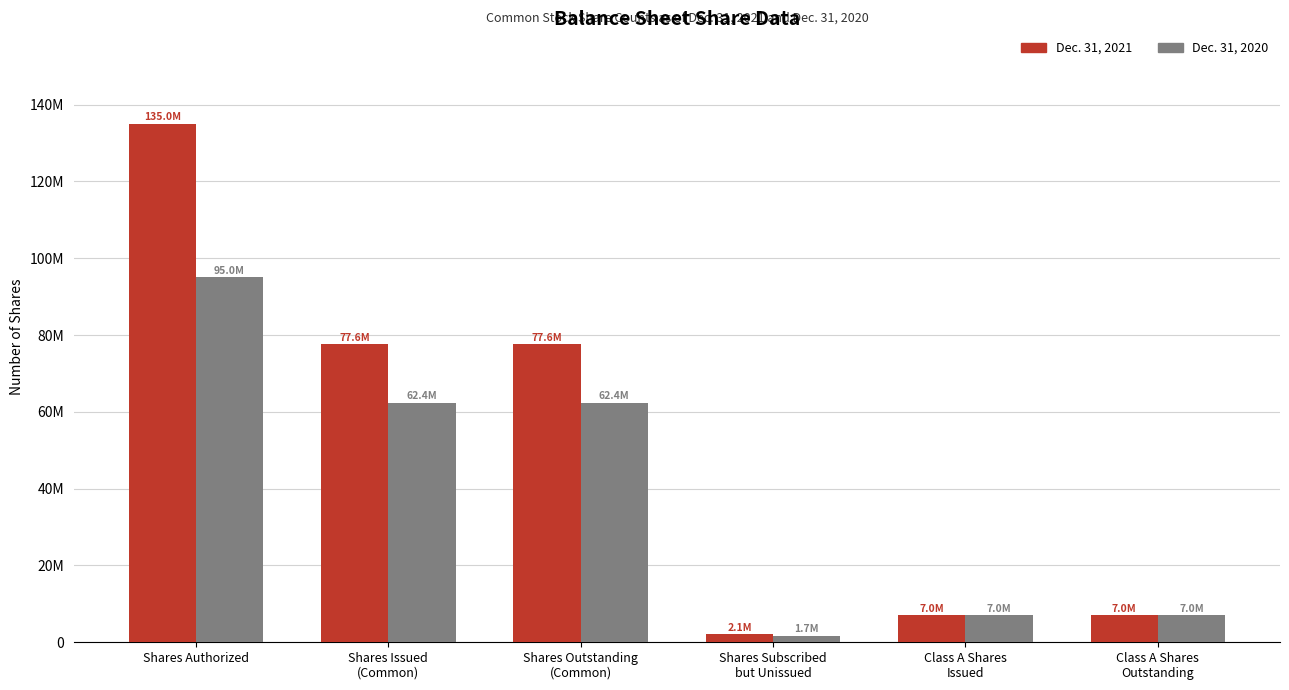

What are all the series names shown in the legend?

Dec. 31, 2021, Dec. 31, 2020